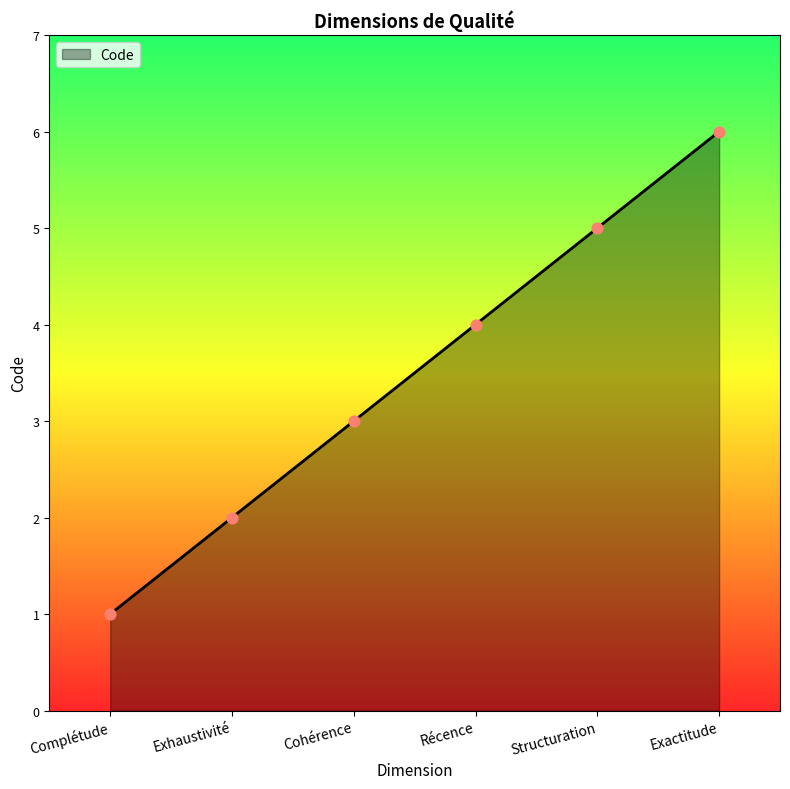

What is the change in value from Cohérence to Exactitude?

+3